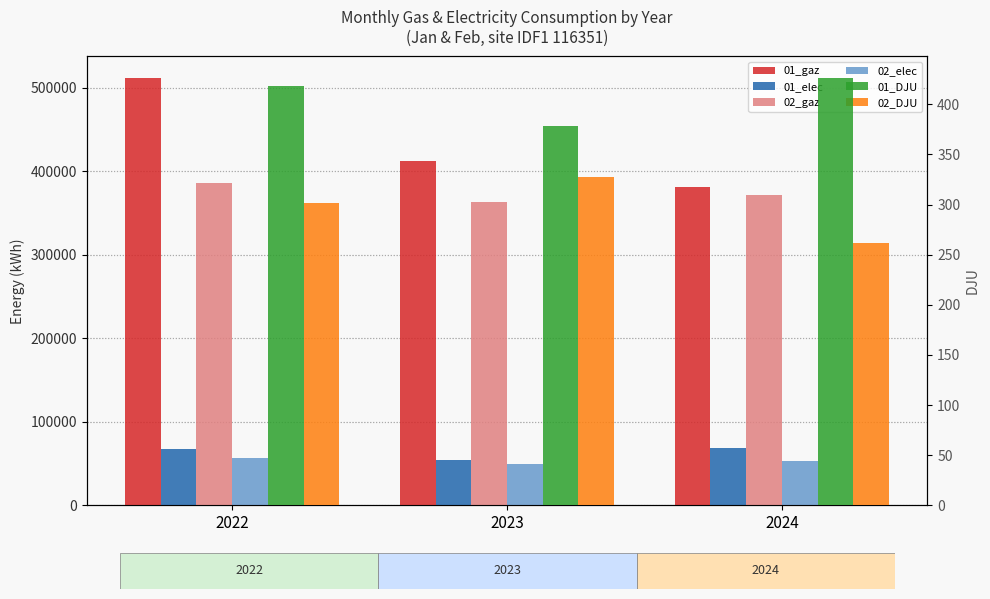

What is the value of the 02_gaz bar at the 1st from the left?

386074.4